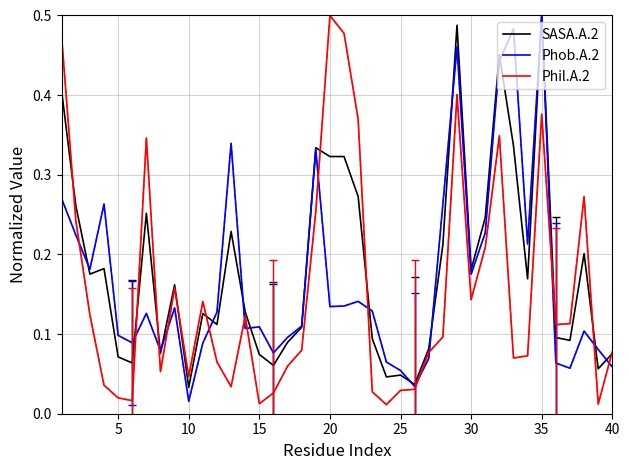

How many lines are shown in the chart?

3